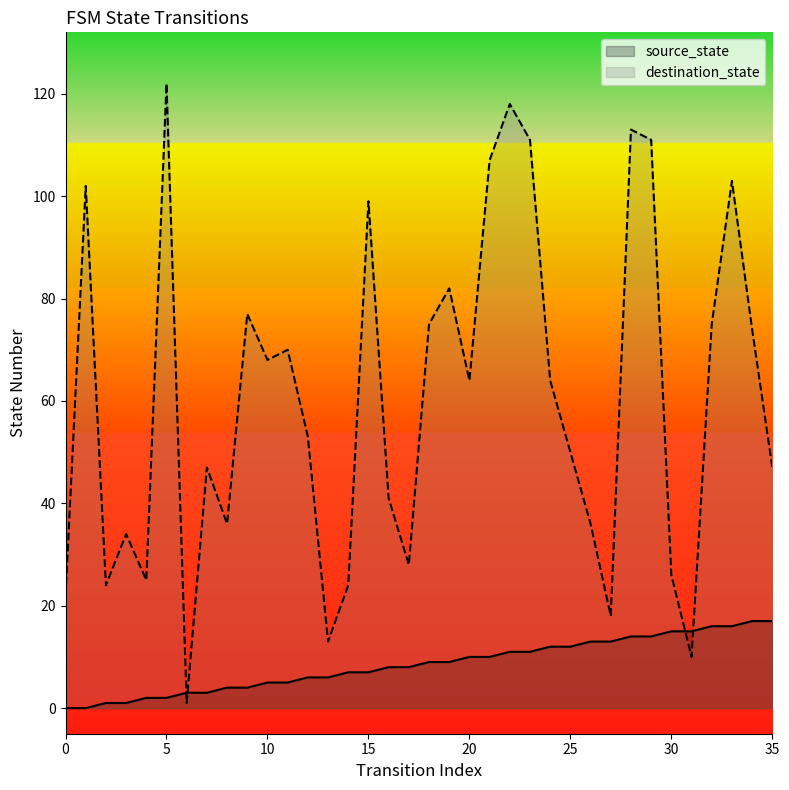

At which label does source_state reach its peak?

34